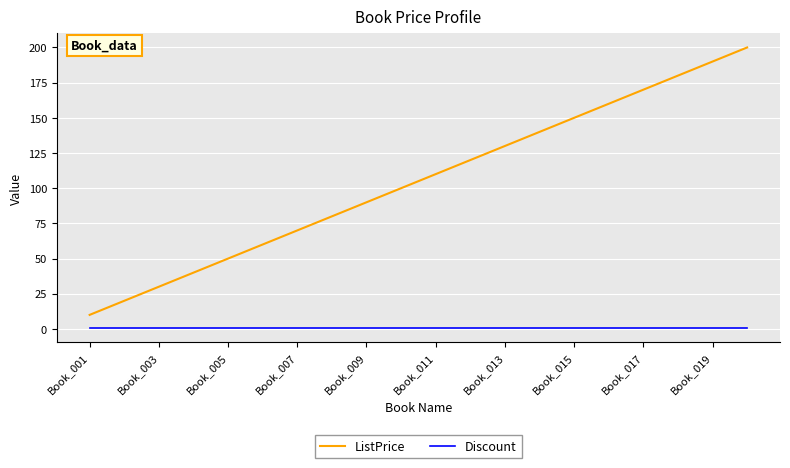

How many lines are shown in the chart?

2